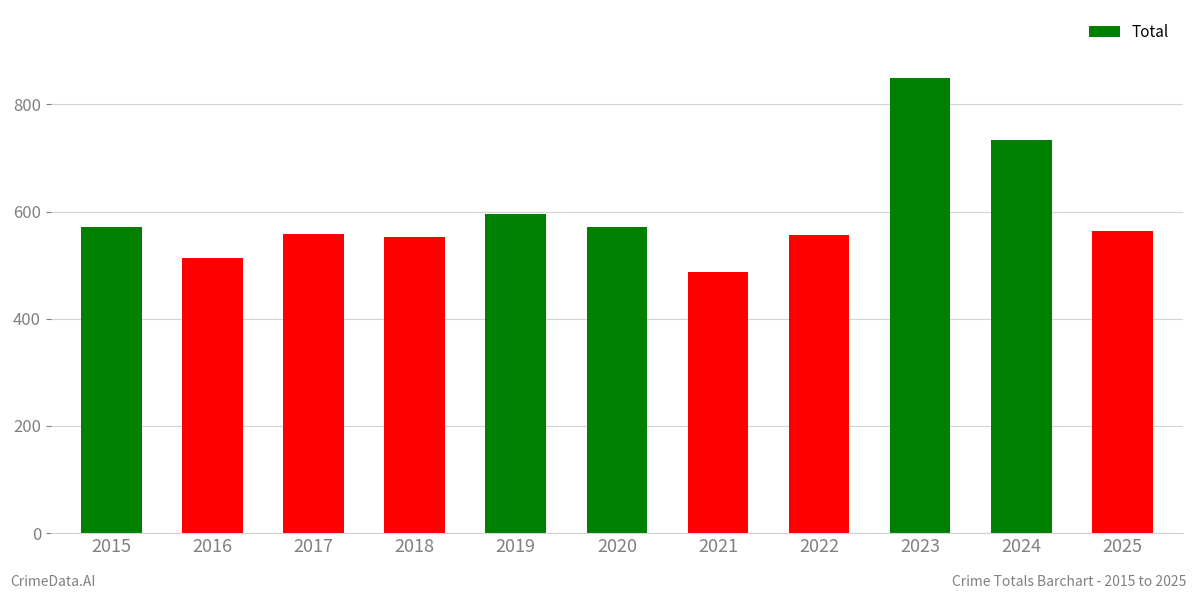

Which category has the highest value across all series?

2023